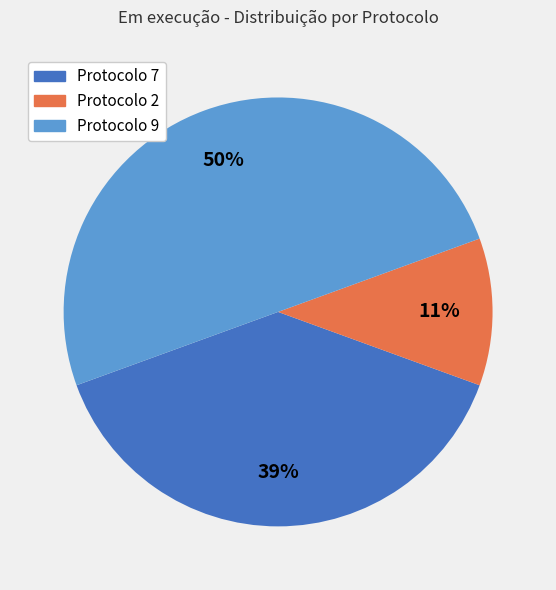

To the nearest percent, what is the combined percentage of Protocolo 2 and Protocolo 9?

61%